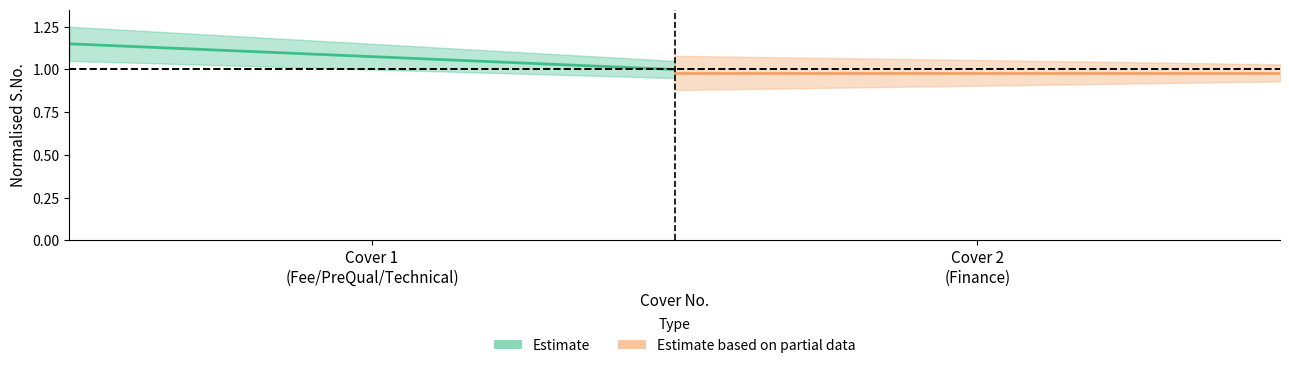

Is it true that Fee/PreQual/Technical equals 1 at Cover 2?

False